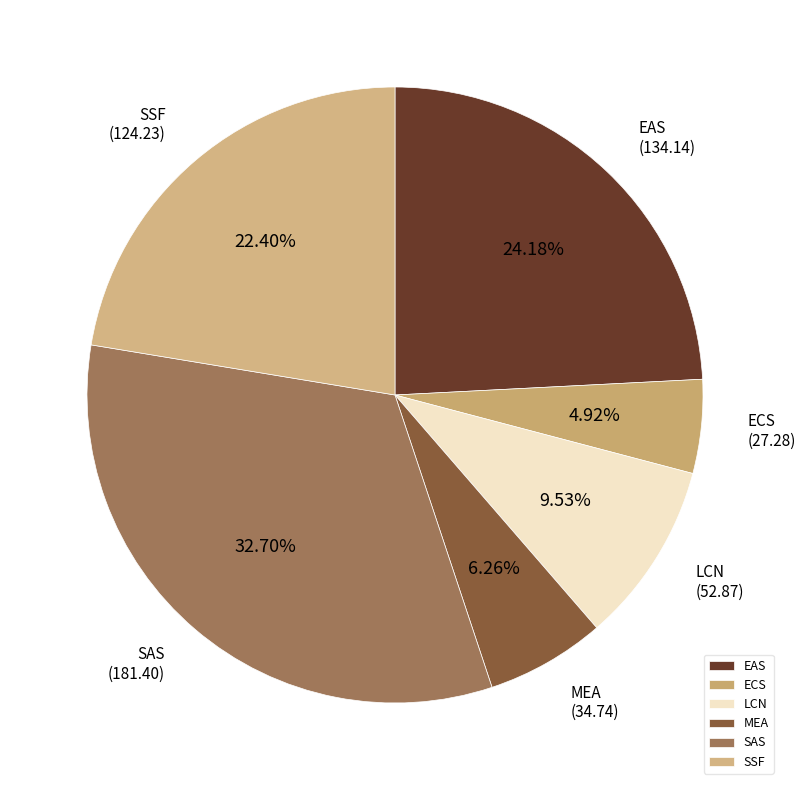

Combined, do LCN and ECS account for over 50%?

No